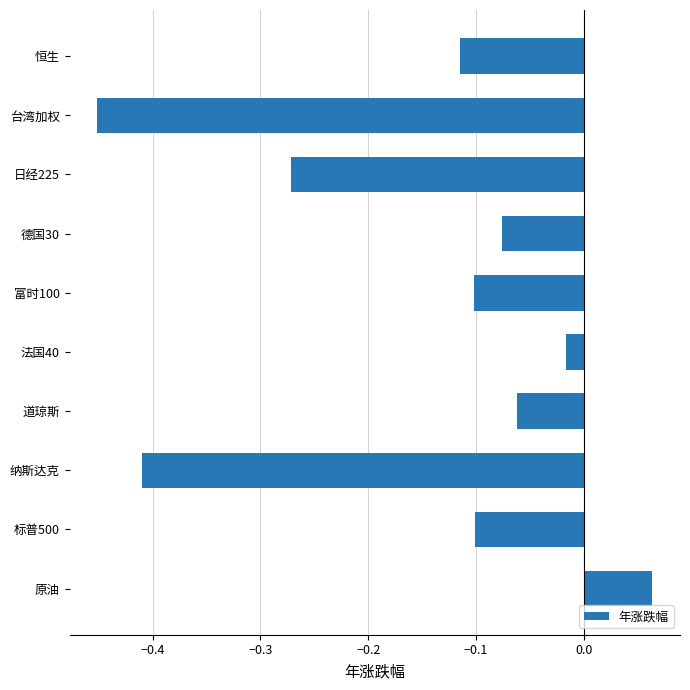

The chart shows a value of -0.2 at 标普500. True or false?

False